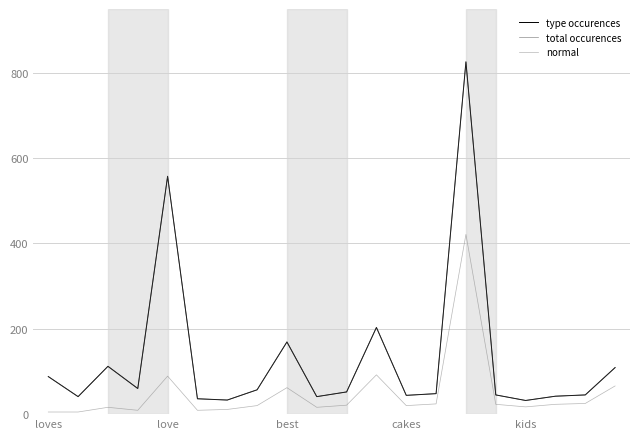

Is this an area chart (filled region under the line)?

No